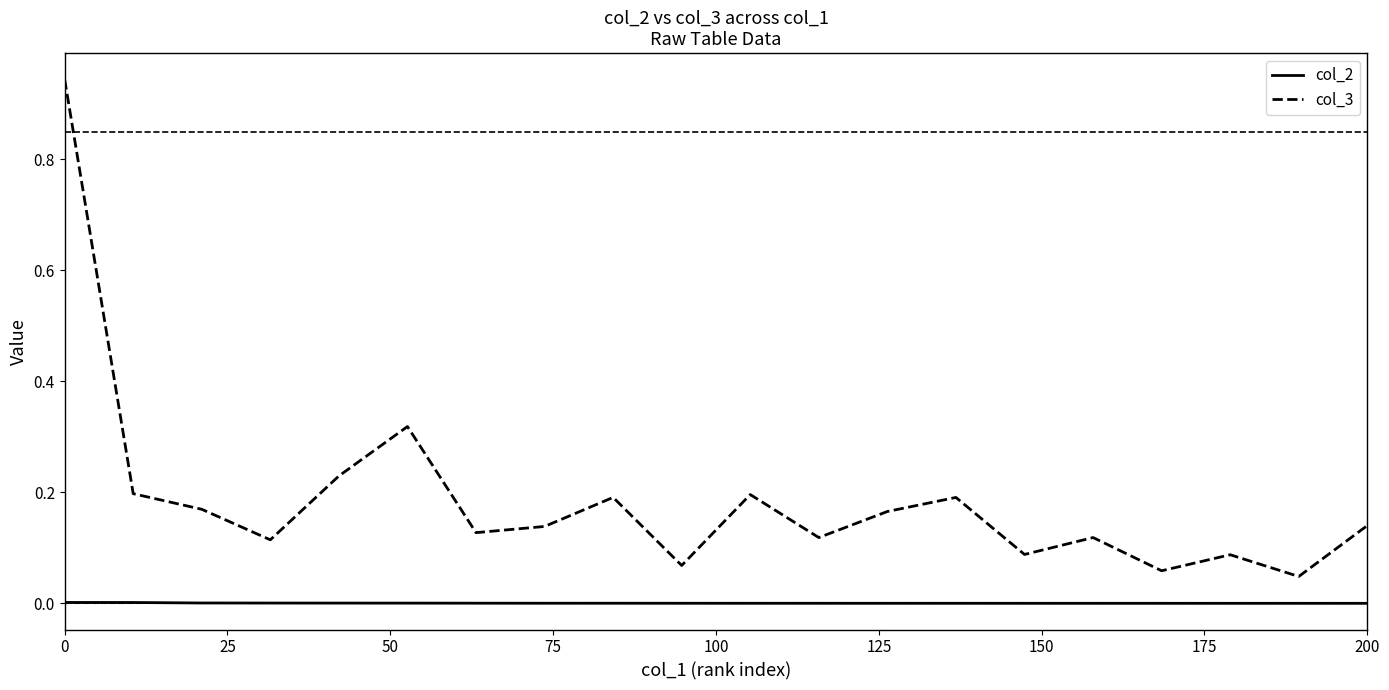

List the series in order of their overall mean, lowest first.

col_2, col_3